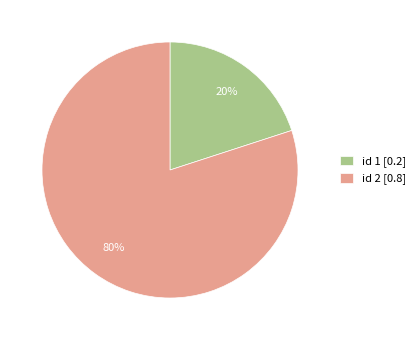

Which slice is the smallest?

id 1 [0.2]